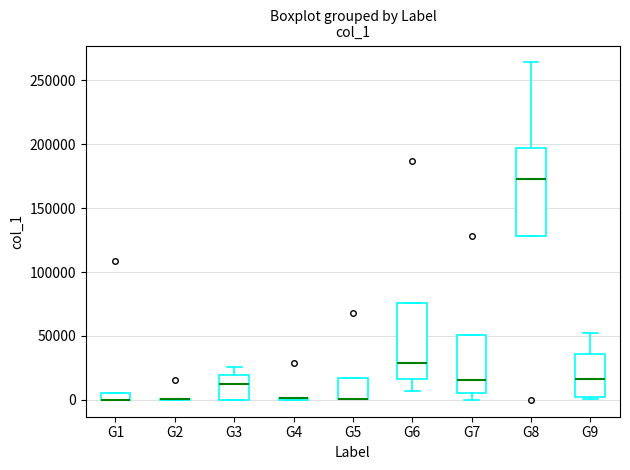

Which box is the tallest, from its lower edge to its upper edge?

G8